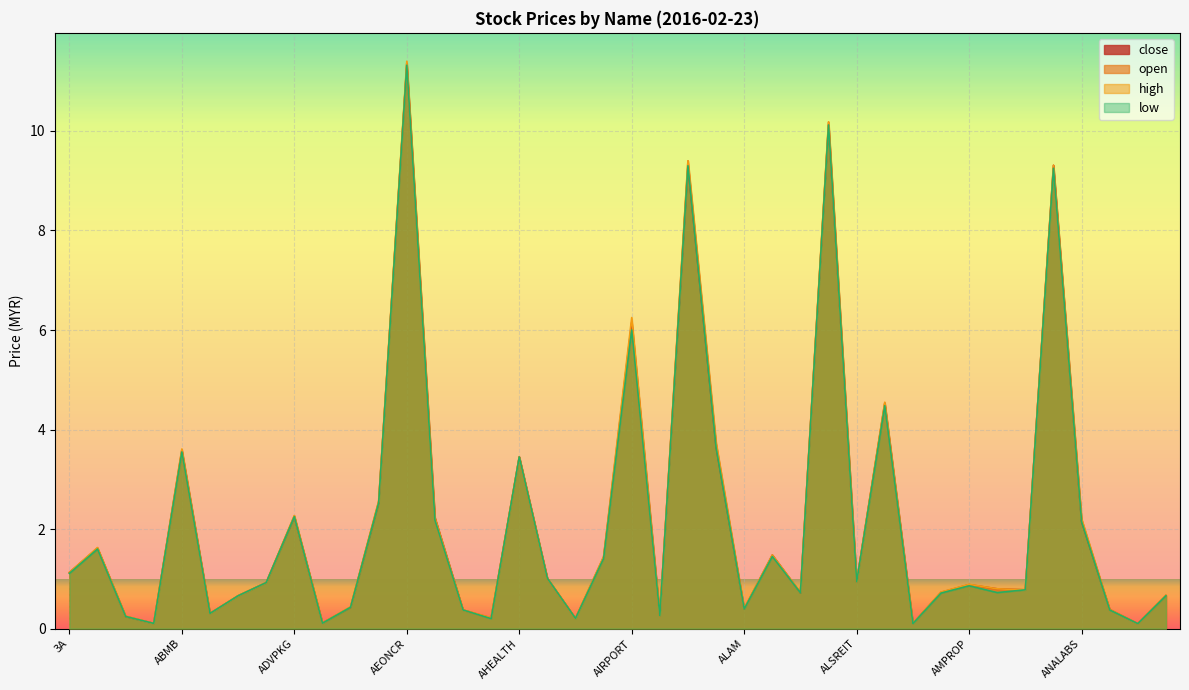

Reading left to right, transcribe all the data shown in this chart.

open: 1.1	1.6	0.2	0.1	3.5	0.3	0.7	0.9	2.3	0.1	0.4	2.6	11.3	2.2	0.4	0.2	3.5	1.0	0.2	1.4	6.0	0.3	9.4	3.7	0.4	1.5	0.7	10.2	0.9	4.5	0.1	0.7	0.9	0.7	0.8	9.3	2.2	0.4	0.1	0.7
high: 1.1	1.6	0.2	0.1	3.6	0.3	0.7	0.9	2.3	0.1	0.4	2.6	11.4	2.2	0.4	0.2	3.5	1.0	0.2	1.4	6.2	0.3	9.4	3.7	0.4	1.5	0.7	10.2	0.9	4.5	0.1	0.7	0.9	0.8	0.8	9.3	2.2	0.4	0.1	0.7
low: 1.1	1.6	0.2	0.1	3.5	0.3	0.7	0.9	2.2	0.1	0.4	2.5	11.3	2.2	0.4	0.2	3.5	1.0	0.2	1.4	6.0	0.3	9.3	3.6	0.4	1.4	0.7	10.1	0.9	4.5	0.1	0.7	0.9	0.7	0.8	9.2	2.1	0.4	0.1	0.7
close: 1.1	1.6	0.2	0.1	3.6	0.3	0.7	0.9	2.2	0.1	0.4	2.5	11.4	2.2	0.4	0.2	3.5	1.0	0.2	1.4	6.2	0.3	9.3	3.6	0.4	1.5	0.7	10.1	0.9	4.5	0.1	0.7	0.9	0.8	0.8	9.3	2.1	0.4	0.1	0.7